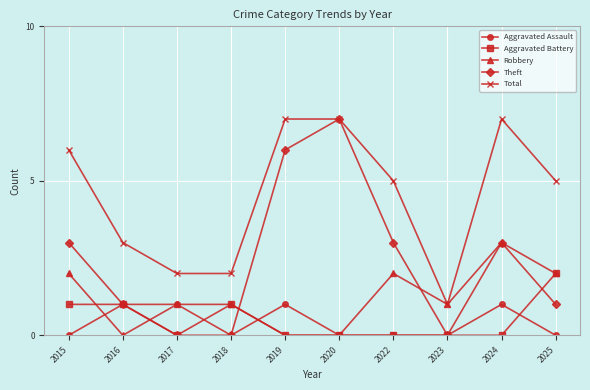

Is it true that Aggravated Battery equals 1 at 2019?

False